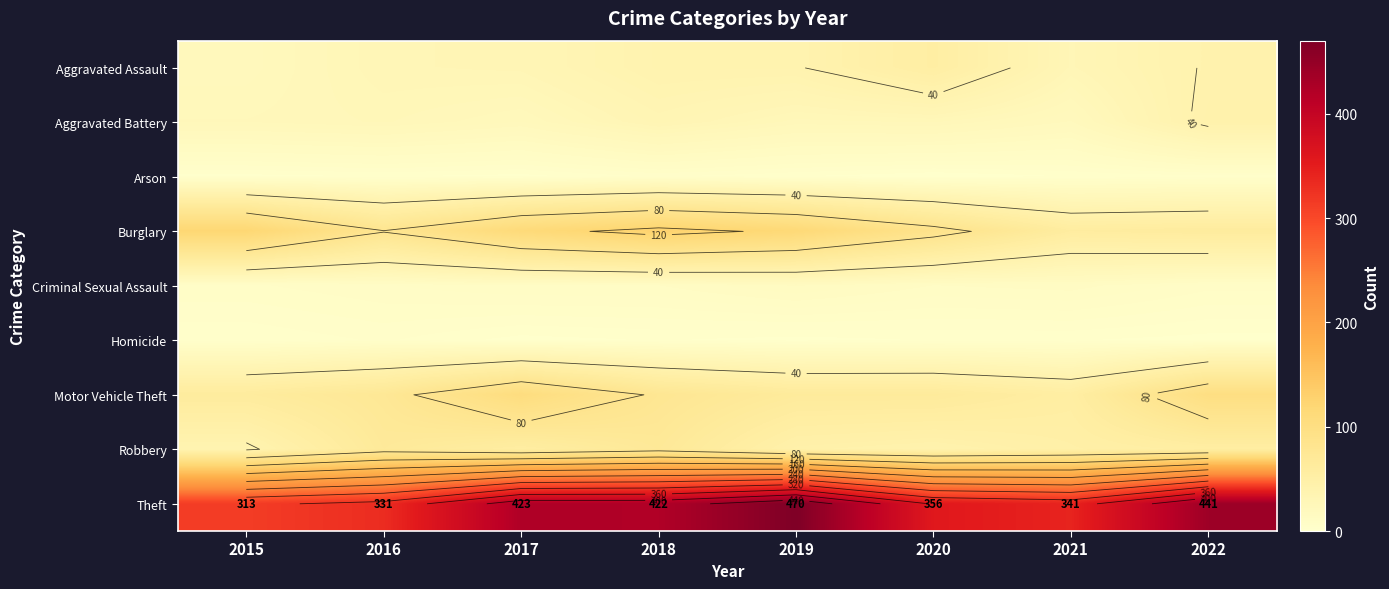

Which series has the largest total across all categories?

Theft